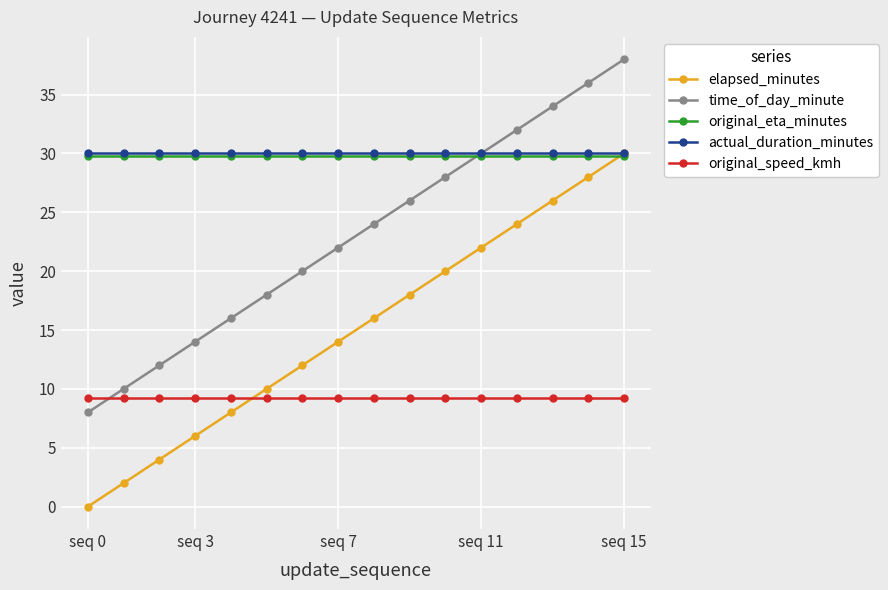

What is the lowest value of the original_speed_kmh series?

9.2